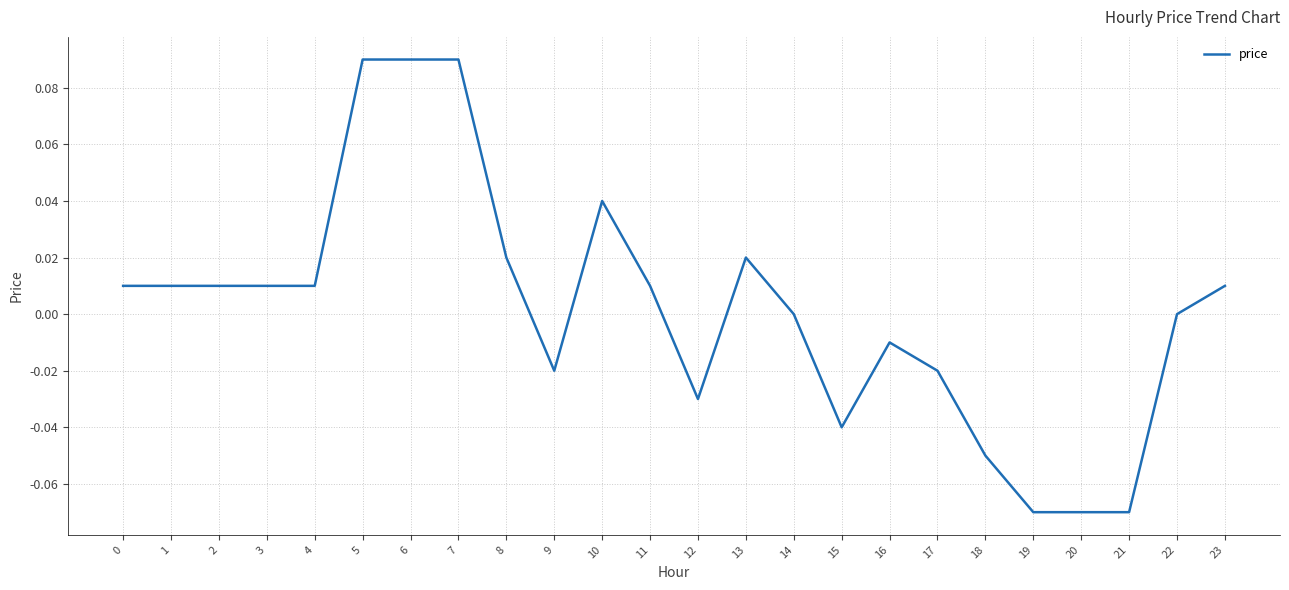

Is it true that the value at 3 is 0.0?

True